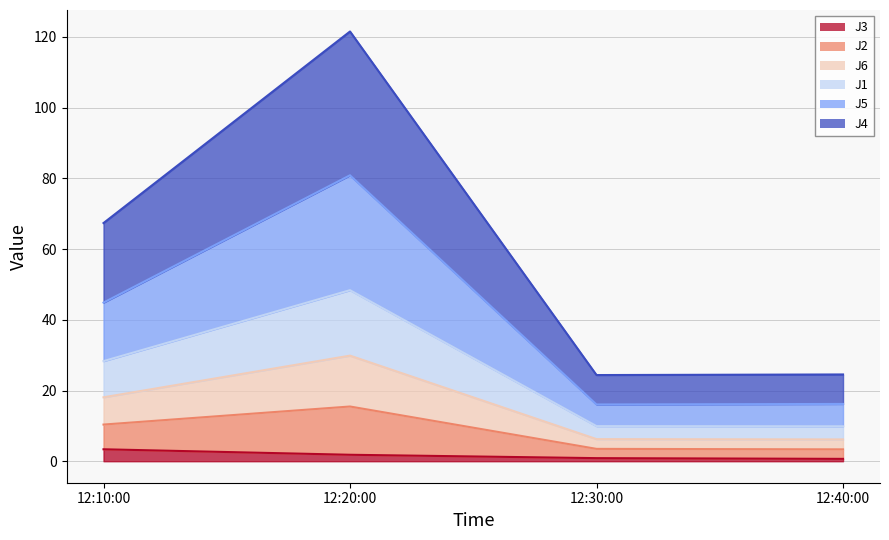

How many data points does each series have?

4